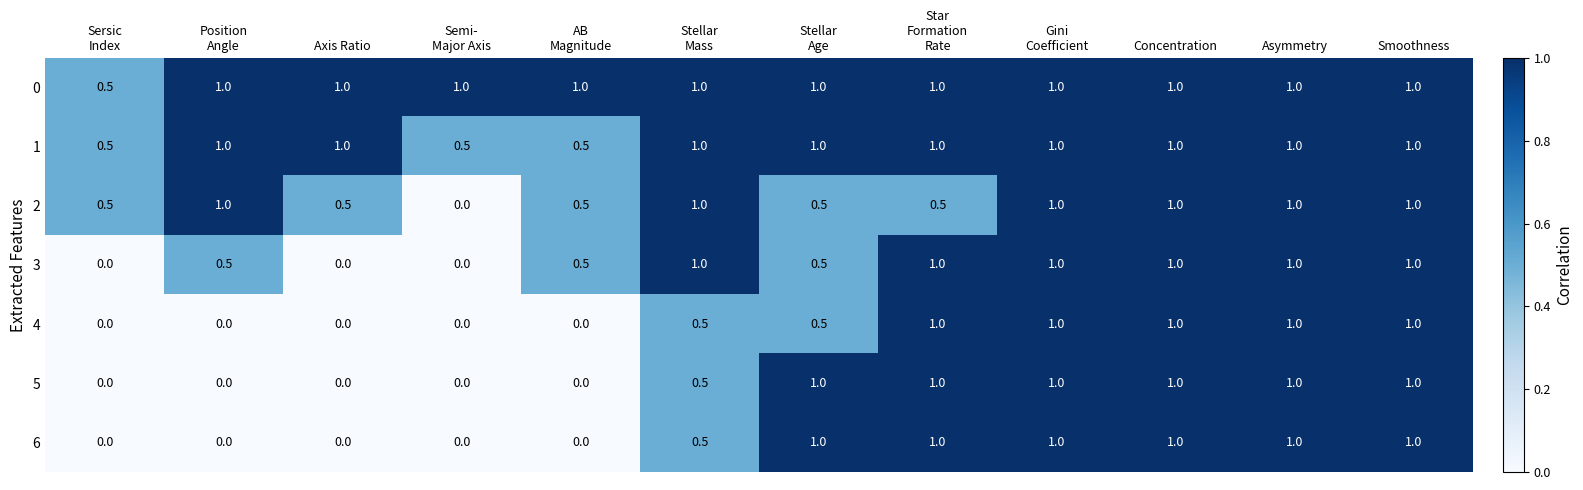

At how many categories does at least one series exceed 0?

12